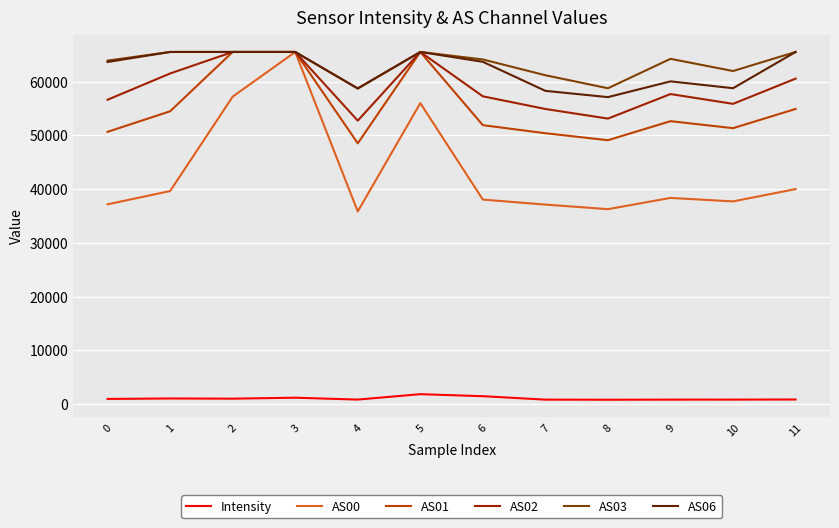

Which series has the widest spread of values?

AS00